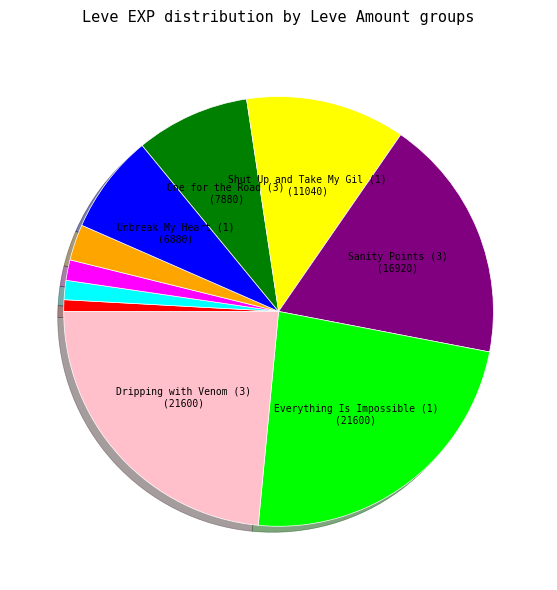

Does any single category account for the majority?

No